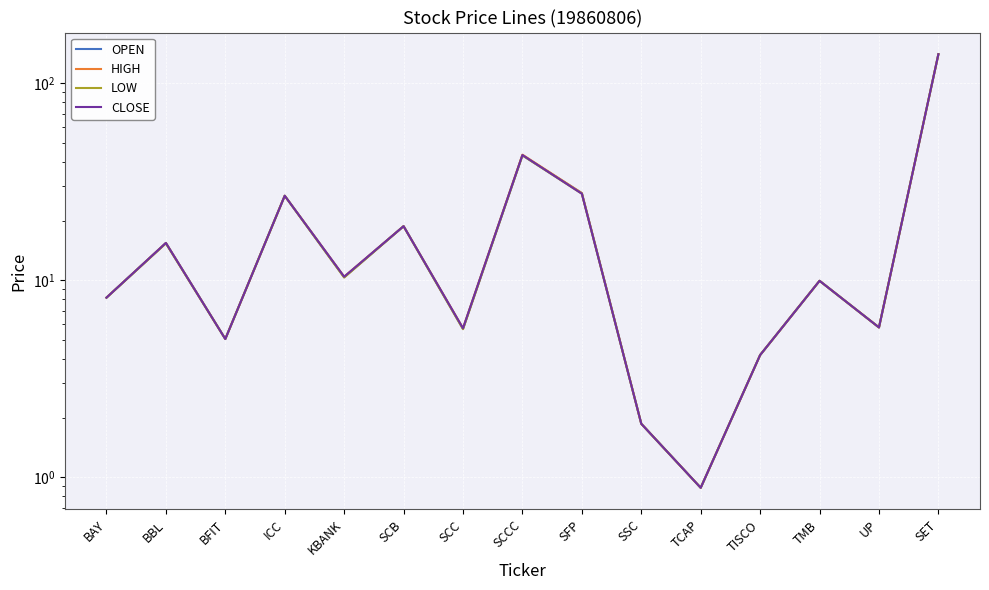

What is the value of the LOW point at the 9th from the left?

27.5